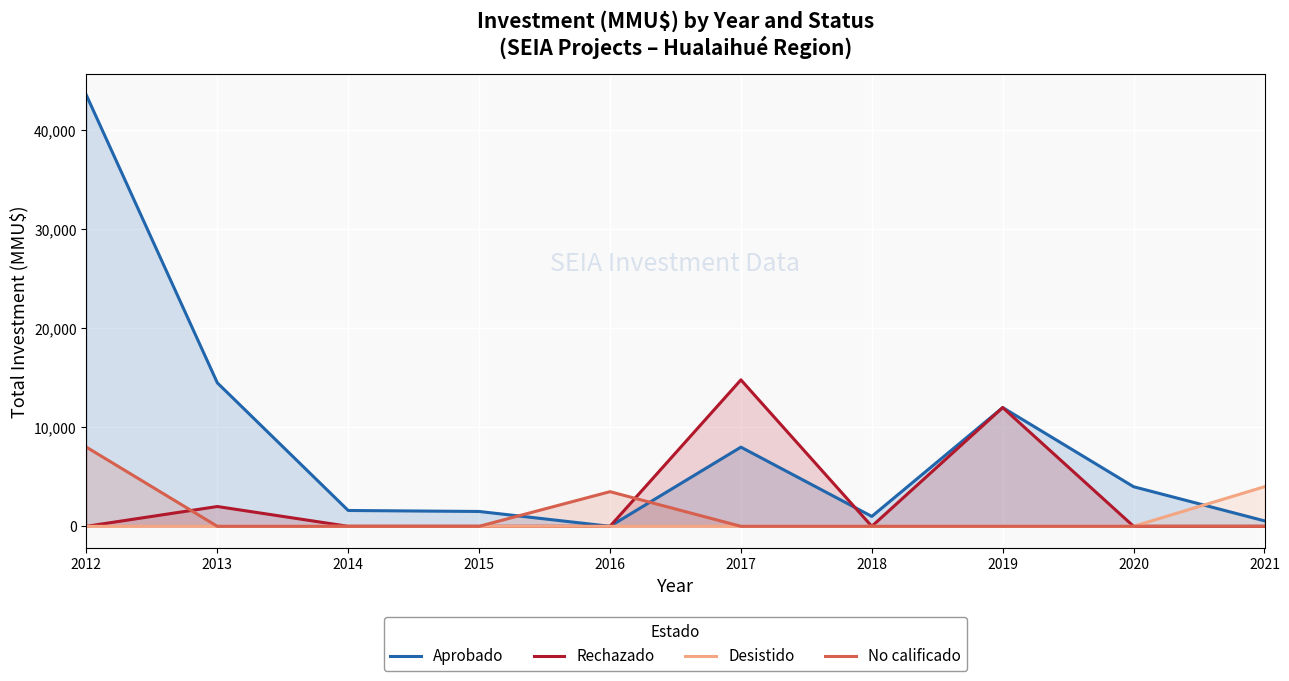

The No calificado series shows -4536 at 2014. True or false?

False